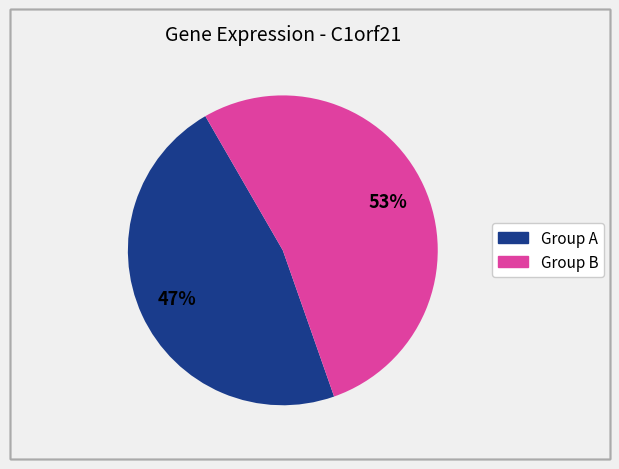

Does any single category account for the majority?

Yes